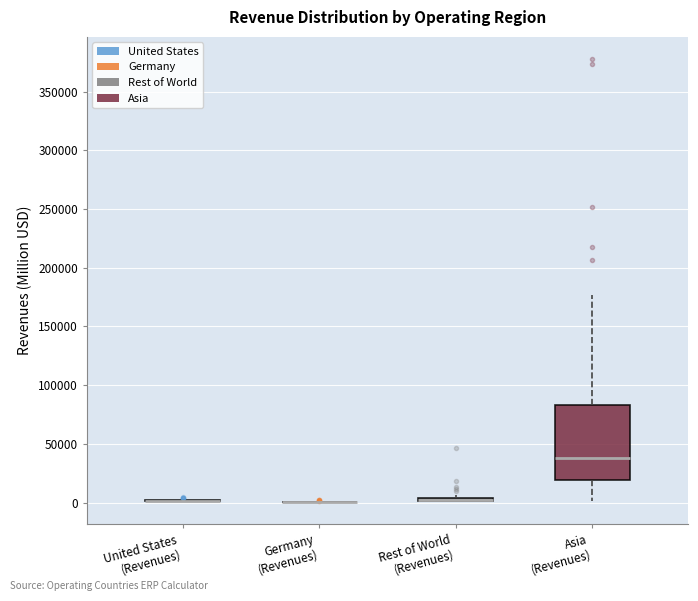

Which box is the tallest, from its lower edge to its upper edge?

Asia (Revenues)